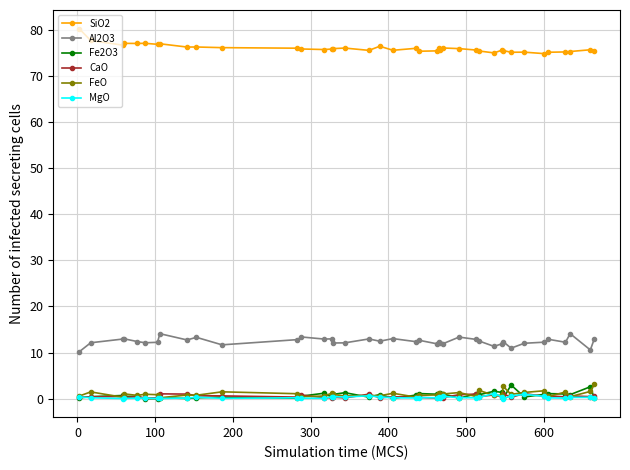

True or false: MgO and Al2O3 cross at least once.

False